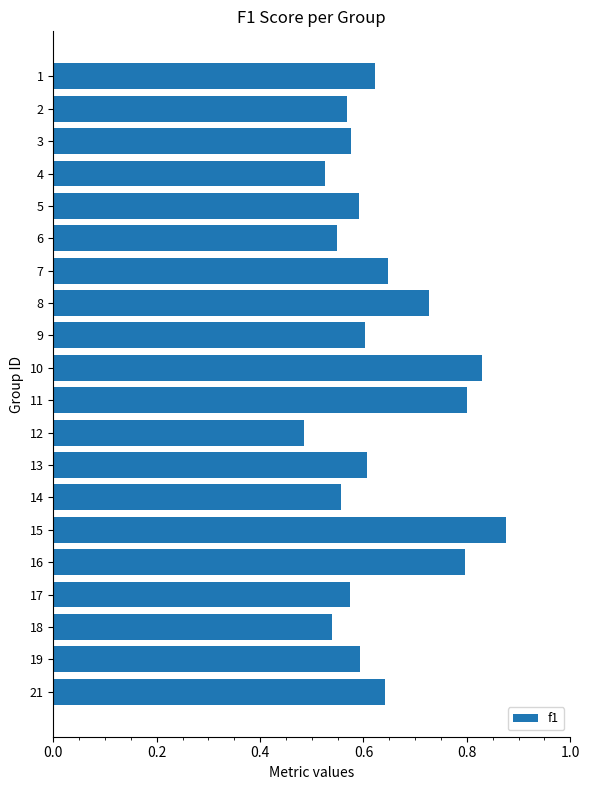

Where is the data nearest to the value 0?

12